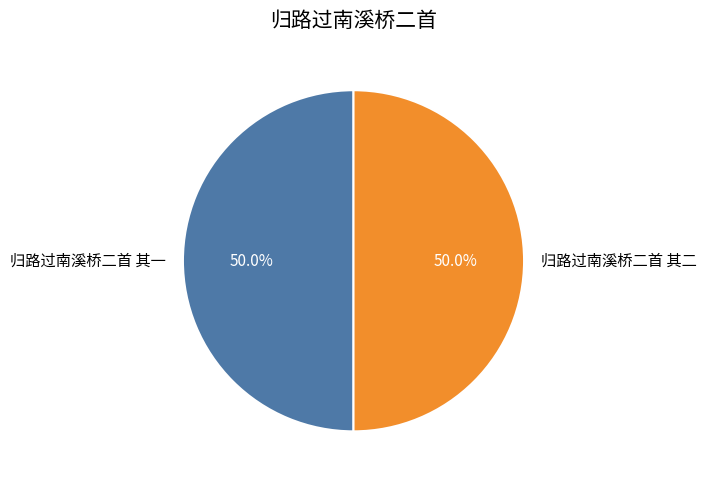

Is it true that 归路过南溪桥二首 其二 is 50% of the pie?

True